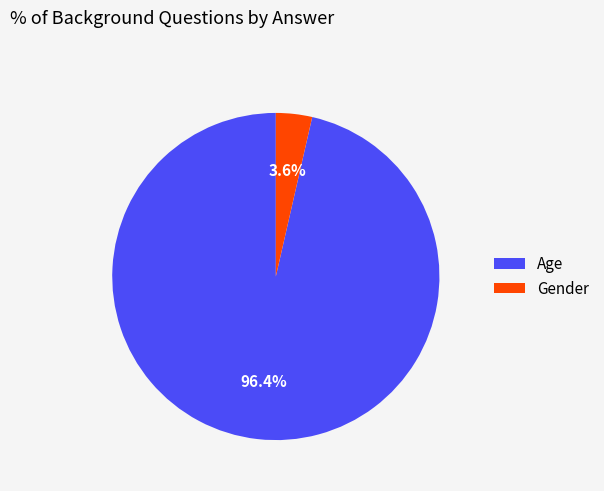

How many segments does this pie chart have?

2